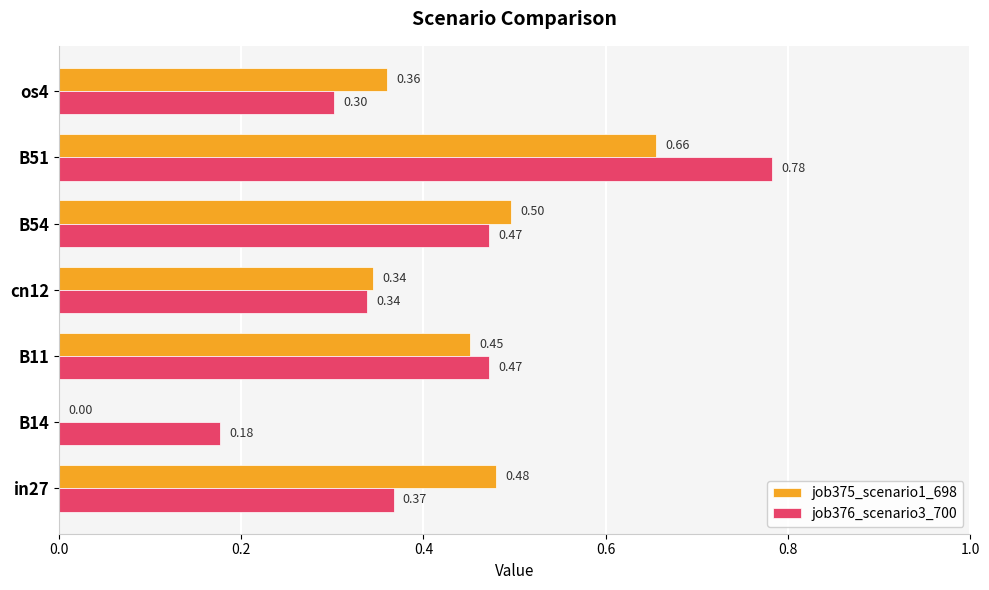

What is the sum of all job376_scenario3_700 values?

2.9